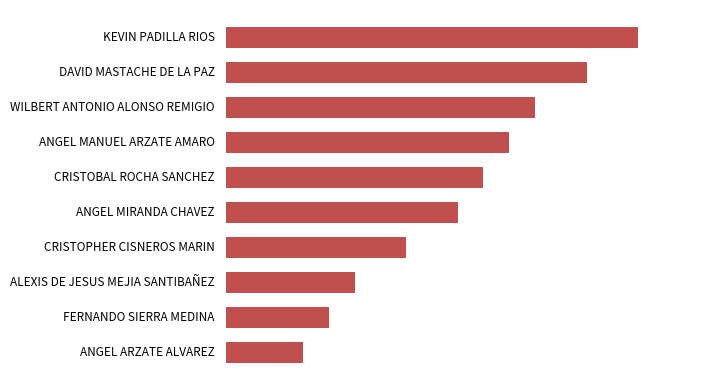

Rank the categories by value from lowest to highest.

ANGEL ARZATE ALVAREZ, FERNANDO SIERRA MEDINA, ALEXIS DE JESUS MEJIA SANTIBAÑEZ, CRISTOPHER CISNEROS MARIN, ANGEL MIRANDA CHAVEZ, CRISTOBAL ROCHA SANCHEZ, ANGEL MANUEL ARZATE AMARO, WILBERT ANTONIO ALONSO REMIGIO, DAVID MASTACHE DE LA PAZ, KEVIN PADILLA RIOS